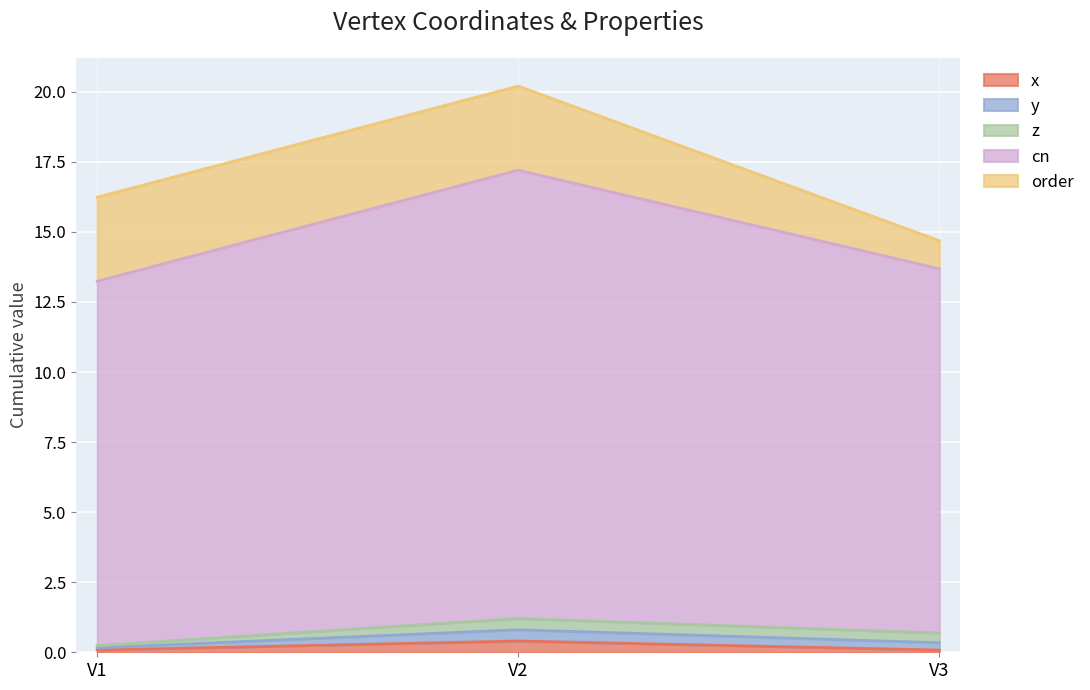

Between V1 and V3, which is larger?

V1